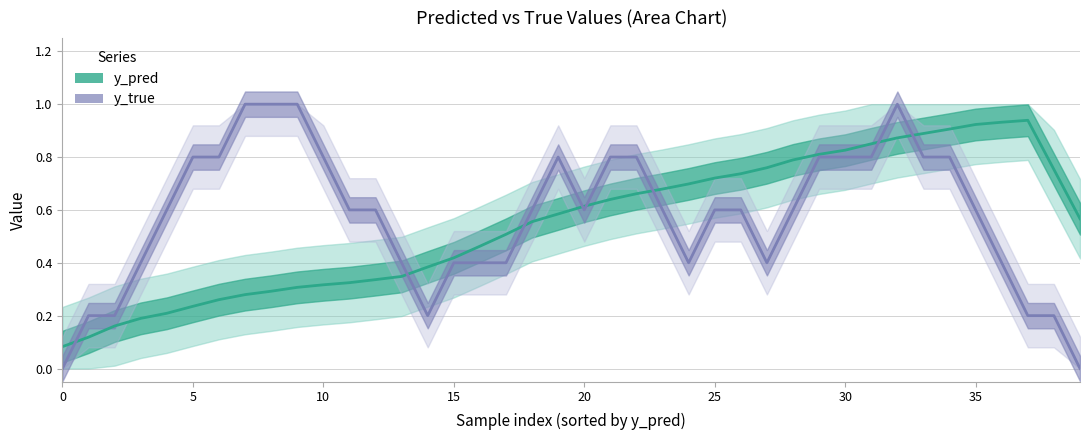

What is the maximum value for y_pred?

0.9